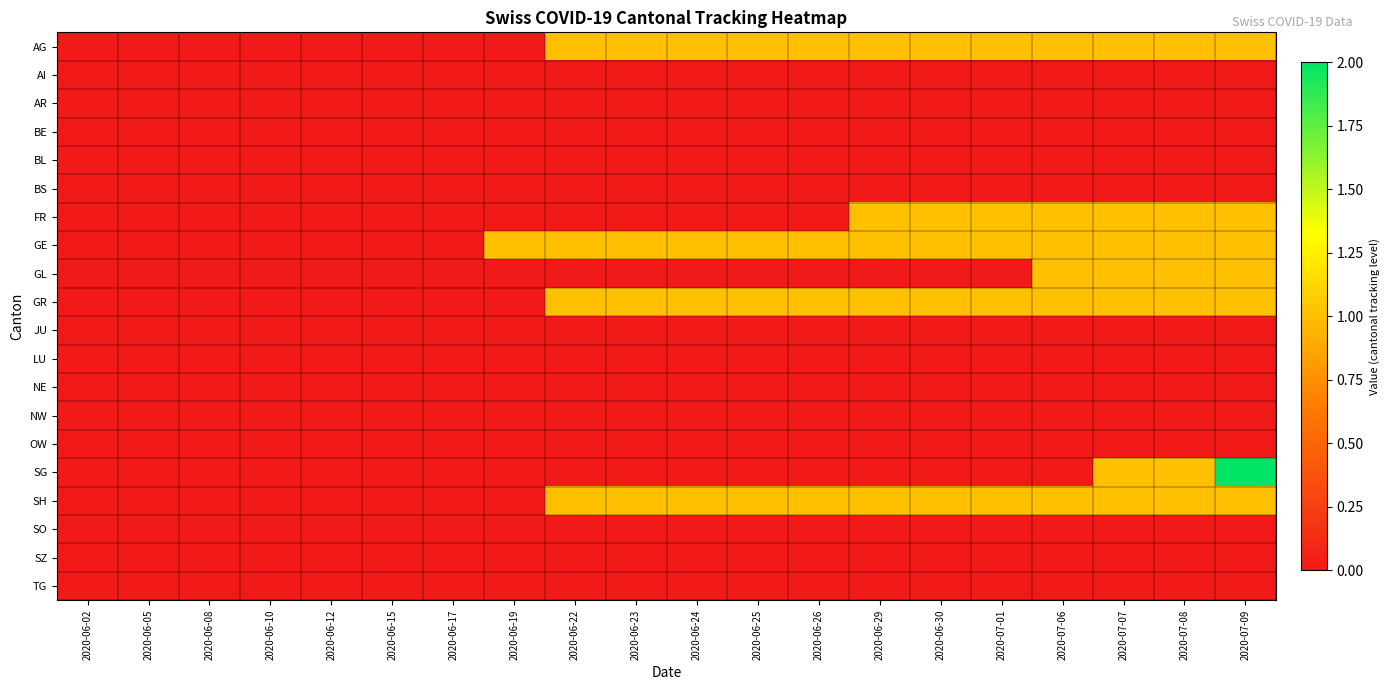

Reading left to right, transcribe all the data shown in this chart.

AG: 2020-06-02=0	2020-06-05=0	2020-06-08=0	2020-06-10=0	2020-06-12=0	2020-06-15=0	2020-06-17=0	2020-06-19=0	2020-06-22=1	2020-06-23=1	2020-06-24=1	2020-06-25=1	2020-06-26=1	2020-06-29=1	2020-06-30=1	2020-07-01=1	2020-07-06=1	2020-07-07=1	2020-07-08=1	2020-07-09=1
AI: 2020-06-02=0	2020-06-05=0	2020-06-08=0	2020-06-10=0	2020-06-12=0	2020-06-15=0	2020-06-17=0	2020-06-19=0	2020-06-22=0	2020-06-23=0	2020-06-24=0	2020-06-25=0	2020-06-26=0	2020-06-29=0	2020-06-30=0	2020-07-01=0	2020-07-06=0	2020-07-07=0	2020-07-08=0	2020-07-09=0
AR: 2020-06-02=0	2020-06-05=0	2020-06-08=0	2020-06-10=0	2020-06-12=0	2020-06-15=0	2020-06-17=0	2020-06-19=0	2020-06-22=0	2020-06-23=0	2020-06-24=0	2020-06-25=0	2020-06-26=0	2020-06-29=0	2020-06-30=0	2020-07-01=0	2020-07-06=0	2020-07-07=0	2020-07-08=0	2020-07-09=0
BE: 2020-06-02=0	2020-06-05=0	2020-06-08=0	2020-06-10=0	2020-06-12=0	2020-06-15=0	2020-06-17=0	2020-06-19=0	2020-06-22=0	2020-06-23=0	2020-06-24=0	2020-06-25=0	2020-06-26=0	2020-06-29=0	2020-06-30=0	2020-07-01=0	2020-07-06=0	2020-07-07=0	2020-07-08=0	2020-07-09=0
BL: 2020-06-02=0	2020-06-05=0	2020-06-08=0	2020-06-10=0	2020-06-12=0	2020-06-15=0	2020-06-17=0	2020-06-19=0	2020-06-22=0	2020-06-23=0	2020-06-24=0	2020-06-25=0	2020-06-26=0	2020-06-29=0	2020-06-30=0	2020-07-01=0	2020-07-06=0	2020-07-07=0	2020-07-08=0	2020-07-09=0
BS: 2020-06-02=0	2020-06-05=0	2020-06-08=0	2020-06-10=0	2020-06-12=0	2020-06-15=0	2020-06-17=0	2020-06-19=0	2020-06-22=0	2020-06-23=0	2020-06-24=0	2020-06-25=0	2020-06-26=0	2020-06-29=0	2020-06-30=0	2020-07-01=0	2020-07-06=0	2020-07-07=0	2020-07-08=0	2020-07-09=0
FR: 2020-06-02=0	2020-06-05=0	2020-06-08=0	2020-06-10=0	2020-06-12=0	2020-06-15=0	2020-06-17=0	2020-06-19=0	2020-06-22=0	2020-06-23=0	2020-06-24=0	2020-06-25=0	2020-06-26=0	2020-06-29=1	2020-06-30=1	2020-07-01=1	2020-07-06=1	2020-07-07=1	2020-07-08=1	2020-07-09=1
GE: 2020-06-02=0	2020-06-05=0	2020-06-08=0	2020-06-10=0	2020-06-12=0	2020-06-15=0	2020-06-17=0	2020-06-19=1	2020-06-22=1	2020-06-23=1	2020-06-24=1	2020-06-25=1	2020-06-26=1	2020-06-29=1	2020-06-30=1	2020-07-01=1	2020-07-06=1	2020-07-07=1	2020-07-08=1	2020-07-09=1
GL: 2020-06-02=0	2020-06-05=0	2020-06-08=0	2020-06-10=0	2020-06-12=0	2020-06-15=0	2020-06-17=0	2020-06-19=0	2020-06-22=0	2020-06-23=0	2020-06-24=0	2020-06-25=0	2020-06-26=0	2020-06-29=0	2020-06-30=0	2020-07-01=0	2020-07-06=1	2020-07-07=1	2020-07-08=1	2020-07-09=1
GR: 2020-06-02=0	2020-06-05=0	2020-06-08=0	2020-06-10=0	2020-06-12=0	2020-06-15=0	2020-06-17=0	2020-06-19=0	2020-06-22=1	2020-06-23=1	2020-06-24=1	2020-06-25=1	2020-06-26=1	2020-06-29=1	2020-06-30=1	2020-07-01=1	2020-07-06=1	2020-07-07=1	2020-07-08=1	2020-07-09=1
JU: 2020-06-02=0	2020-06-05=0	2020-06-08=0	2020-06-10=0	2020-06-12=0	2020-06-15=0	2020-06-17=0	2020-06-19=0	2020-06-22=0	2020-06-23=0	2020-06-24=0	2020-06-25=0	2020-06-26=0	2020-06-29=0	2020-06-30=0	2020-07-01=0	2020-07-06=0	2020-07-07=0	2020-07-08=0	2020-07-09=0
LU: 2020-06-02=0	2020-06-05=0	2020-06-08=0	2020-06-10=0	2020-06-12=0	2020-06-15=0	2020-06-17=0	2020-06-19=0	2020-06-22=0	2020-06-23=0	2020-06-24=0	2020-06-25=0	2020-06-26=0	2020-06-29=0	2020-06-30=0	2020-07-01=0	2020-07-06=0	2020-07-07=0	2020-07-08=0	2020-07-09=0
NE: 2020-06-02=0	2020-06-05=0	2020-06-08=0	2020-06-10=0	2020-06-12=0	2020-06-15=0	2020-06-17=0	2020-06-19=0	2020-06-22=0	2020-06-23=0	2020-06-24=0	2020-06-25=0	2020-06-26=0	2020-06-29=0	2020-06-30=0	2020-07-01=0	2020-07-06=0	2020-07-07=0	2020-07-08=0	2020-07-09=0
NW: 2020-06-02=0	2020-06-05=0	2020-06-08=0	2020-06-10=0	2020-06-12=0	2020-06-15=0	2020-06-17=0	2020-06-19=0	2020-06-22=0	2020-06-23=0	2020-06-24=0	2020-06-25=0	2020-06-26=0	2020-06-29=0	2020-06-30=0	2020-07-01=0	2020-07-06=0	2020-07-07=0	2020-07-08=0	2020-07-09=0
OW: 2020-06-02=0	2020-06-05=0	2020-06-08=0	2020-06-10=0	2020-06-12=0	2020-06-15=0	2020-06-17=0	2020-06-19=0	2020-06-22=0	2020-06-23=0	2020-06-24=0	2020-06-25=0	2020-06-26=0	2020-06-29=0	2020-06-30=0	2020-07-01=0	2020-07-06=0	2020-07-07=0	2020-07-08=0	2020-07-09=0
SG: 2020-06-02=0	2020-06-05=0	2020-06-08=0	2020-06-10=0	2020-06-12=0	2020-06-15=0	2020-06-17=0	2020-06-19=0	2020-06-22=0	2020-06-23=0	2020-06-24=0	2020-06-25=0	2020-06-26=0	2020-06-29=0	2020-06-30=0	2020-07-01=0	2020-07-06=0	2020-07-07=1	2020-07-08=1	2020-07-09=2
SH: 2020-06-02=0	2020-06-05=0	2020-06-08=0	2020-06-10=0	2020-06-12=0	2020-06-15=0	2020-06-17=0	2020-06-19=0	2020-06-22=1	2020-06-23=1	2020-06-24=1	2020-06-25=1	2020-06-26=1	2020-06-29=1	2020-06-30=1	2020-07-01=1	2020-07-06=1	2020-07-07=1	2020-07-08=1	2020-07-09=1
SO: 2020-06-02=0	2020-06-05=0	2020-06-08=0	2020-06-10=0	2020-06-12=0	2020-06-15=0	2020-06-17=0	2020-06-19=0	2020-06-22=0	2020-06-23=0	2020-06-24=0	2020-06-25=0	2020-06-26=0	2020-06-29=0	2020-06-30=0	2020-07-01=0	2020-07-06=0	2020-07-07=0	2020-07-08=0	2020-07-09=0
SZ: 2020-06-02=0	2020-06-05=0	2020-06-08=0	2020-06-10=0	2020-06-12=0	2020-06-15=0	2020-06-17=0	2020-06-19=0	2020-06-22=0	2020-06-23=0	2020-06-24=0	2020-06-25=0	2020-06-26=0	2020-06-29=0	2020-06-30=0	2020-07-01=0	2020-07-06=0	2020-07-07=0	2020-07-08=0	2020-07-09=0
TG: 2020-06-02=0	2020-06-05=0	2020-06-08=0	2020-06-10=0	2020-06-12=0	2020-06-15=0	2020-06-17=0	2020-06-19=0	2020-06-22=0	2020-06-23=0	2020-06-24=0	2020-06-25=0	2020-06-26=0	2020-06-29=0	2020-06-30=0	2020-07-01=0	2020-07-06=0	2020-07-07=0	2020-07-08=0	2020-07-09=0